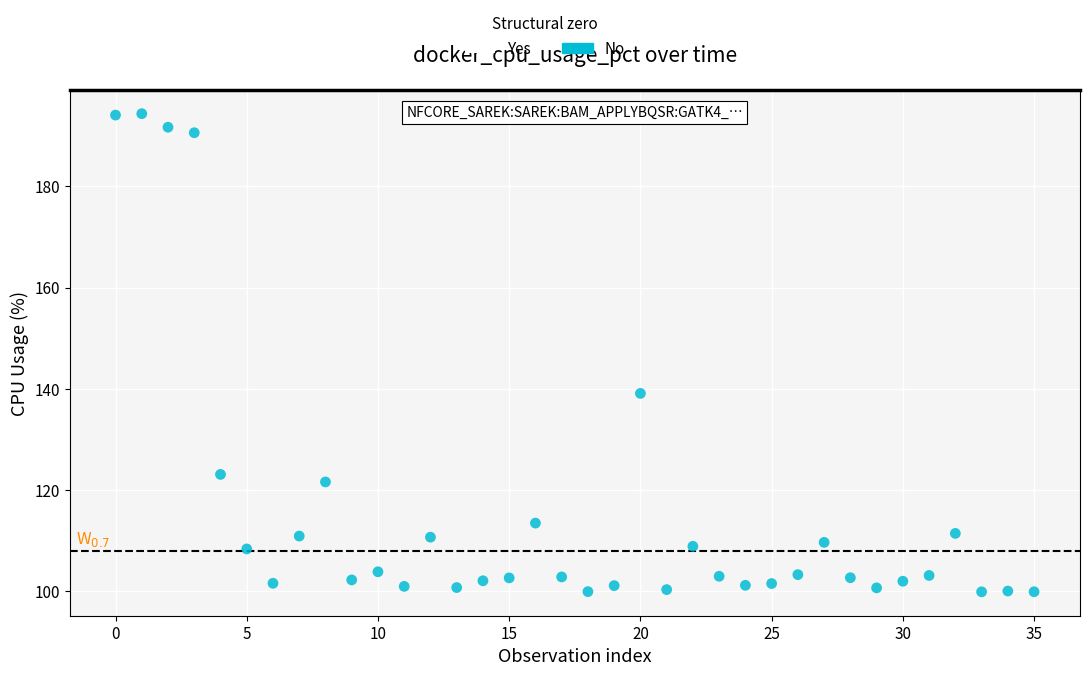

What Y value in the scatter plot is closest to 147?

139.1